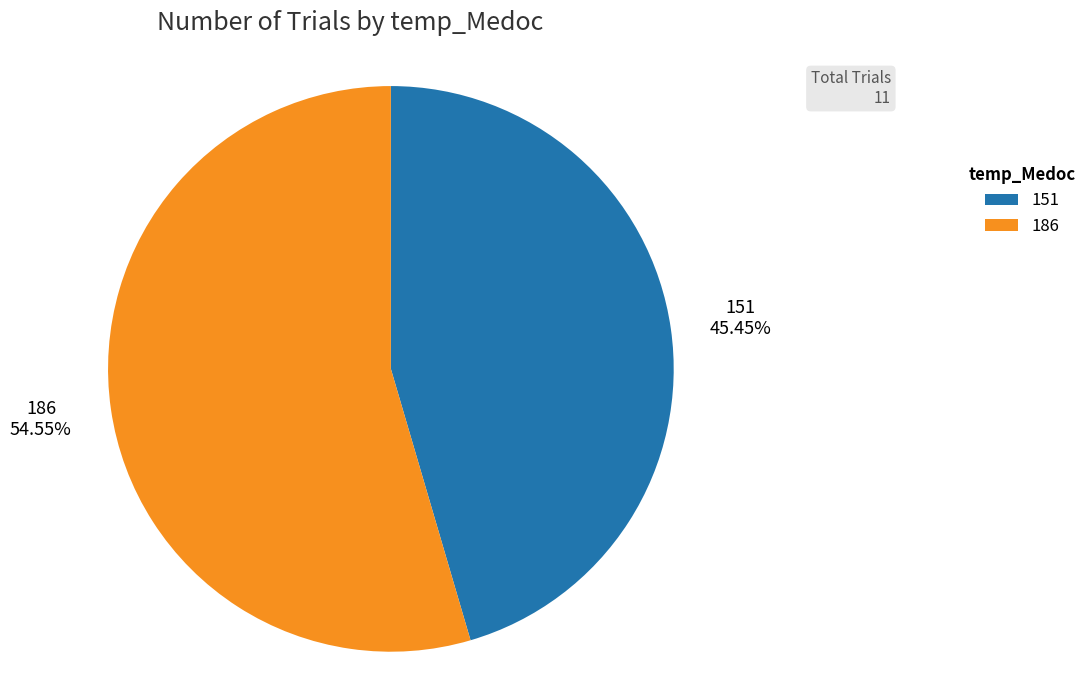

Which category has the biggest portion of the pie?

186